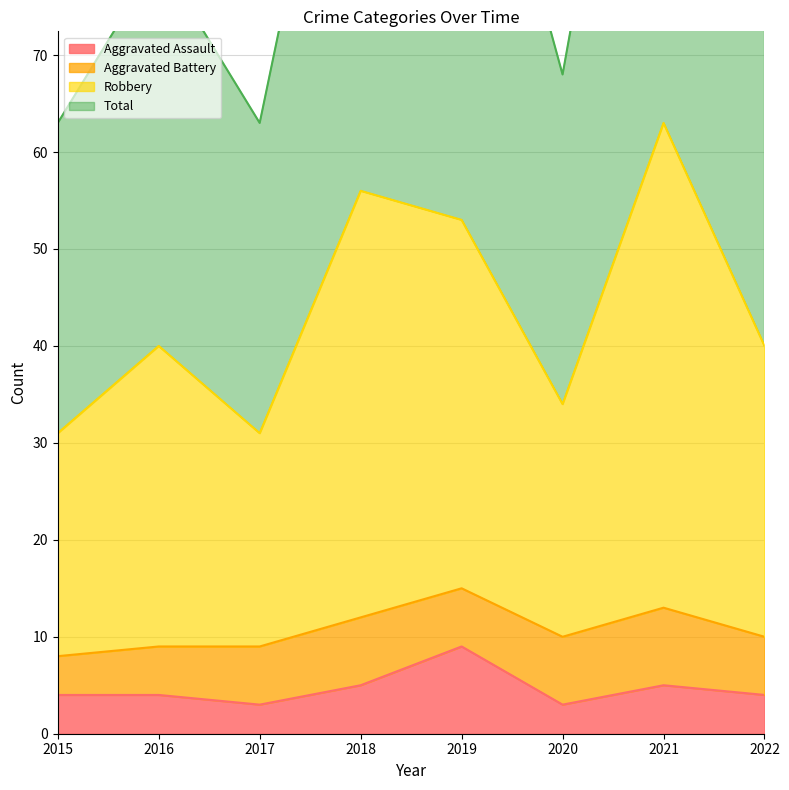

In Total, how many points are higher than both neighbors (excluding endpoints)?

3